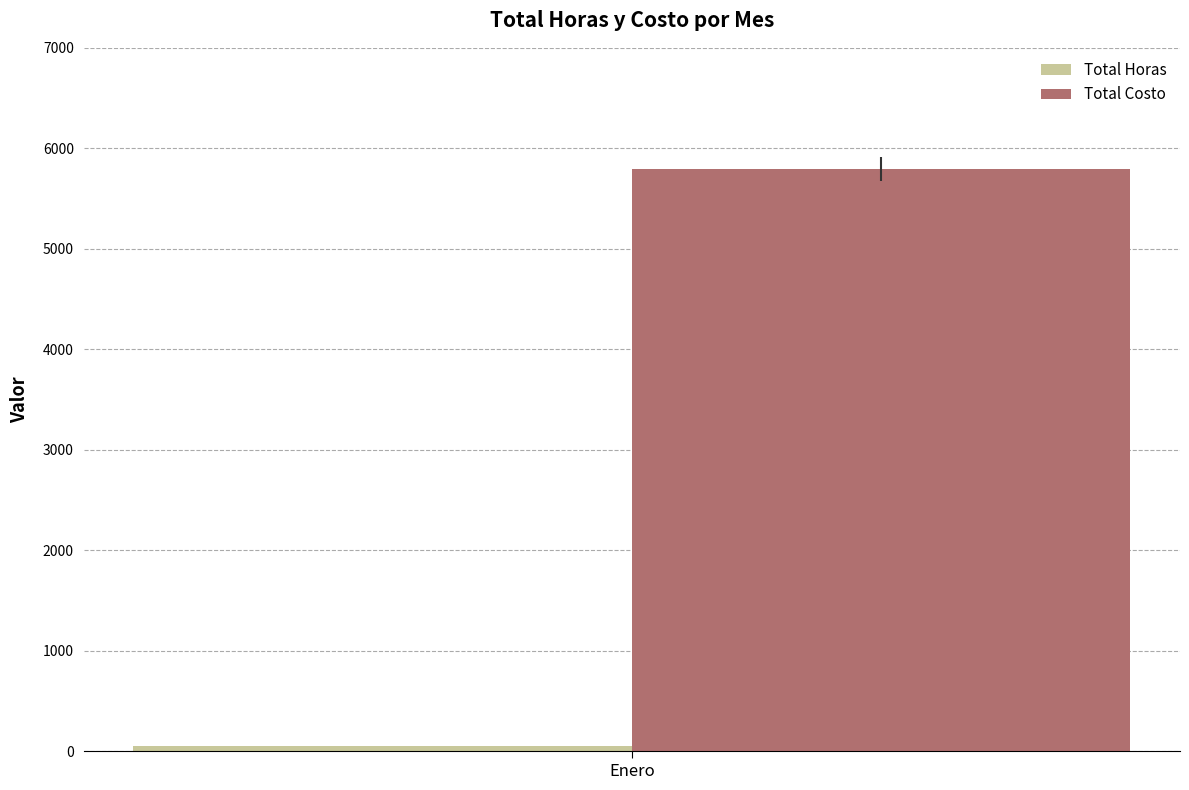

True or false: Total Costo has a value of 5794.6 at Enero.

True